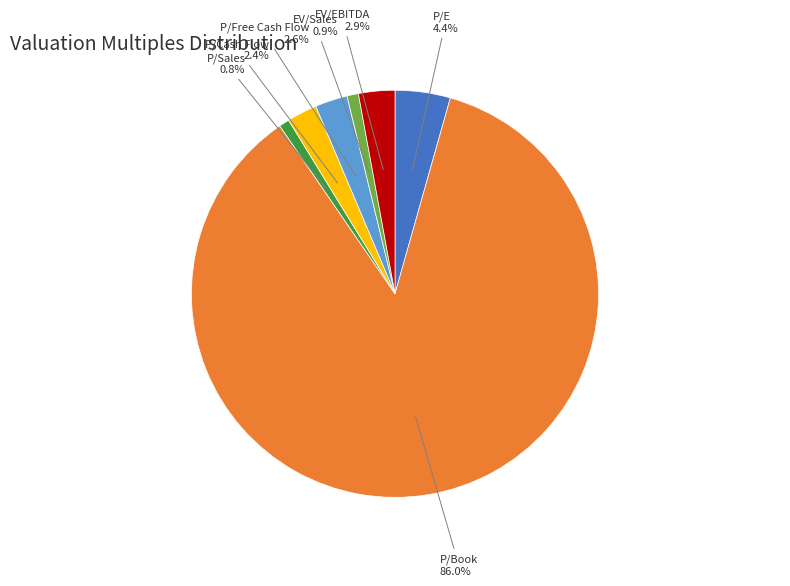

What percentage is the EV/EBITDA slice, to the nearest percent?

3%